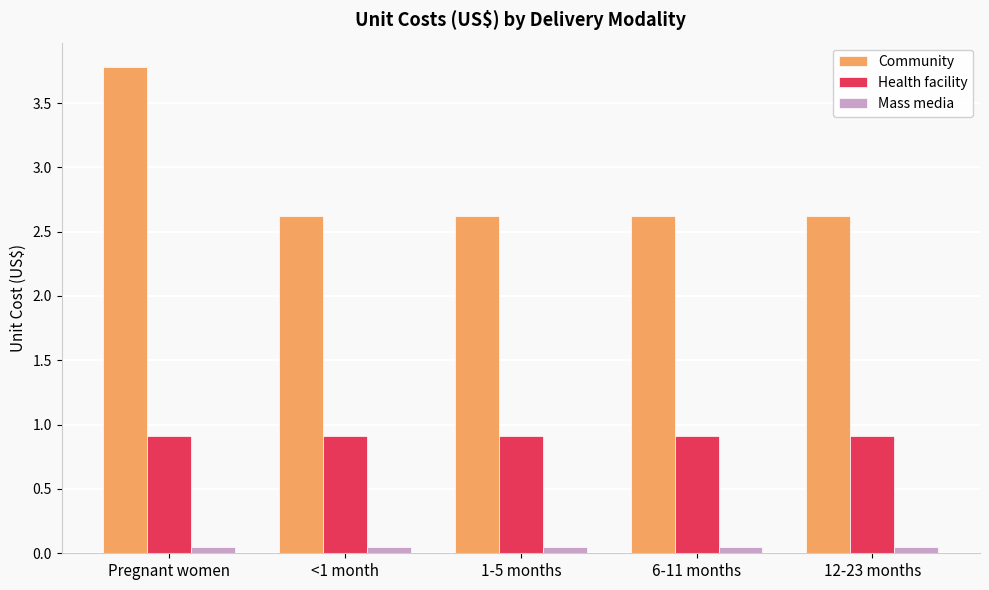

Is the value of Mass media at 12-23 months greater than the value of Community at 1-5 months?

No